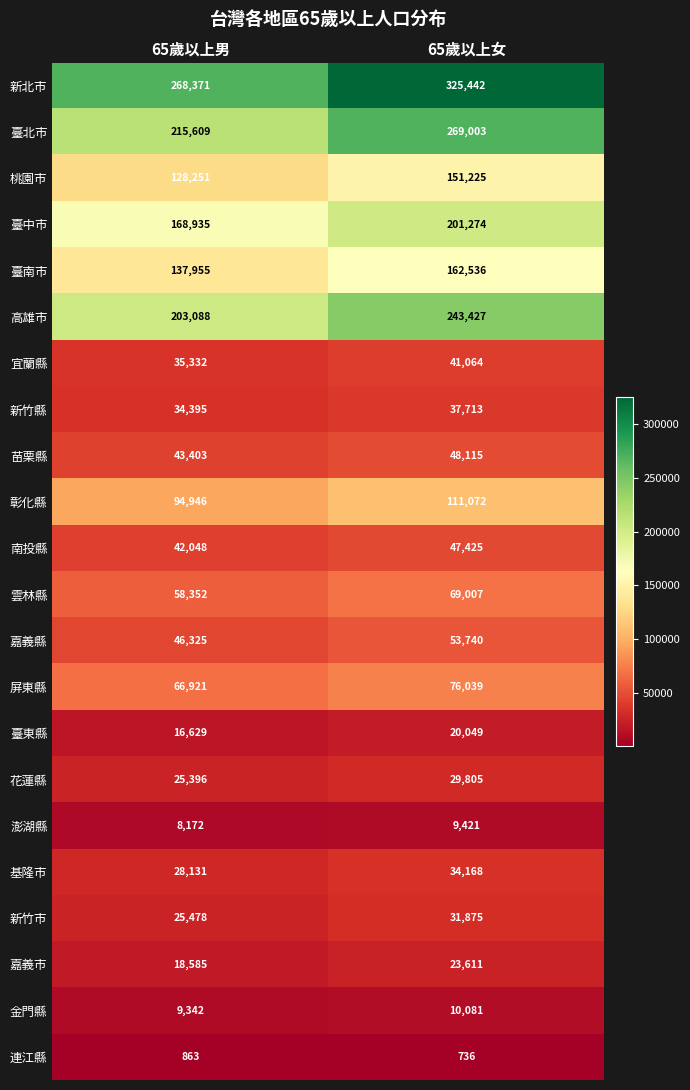

What is the difference between the maximum and minimum values in the 臺北市 series?

53394